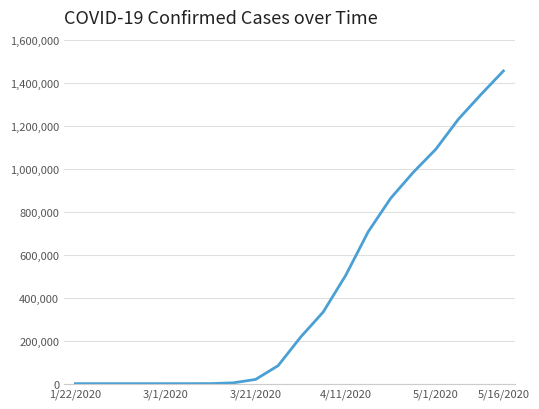

What is the greatest value displayed?

1454633